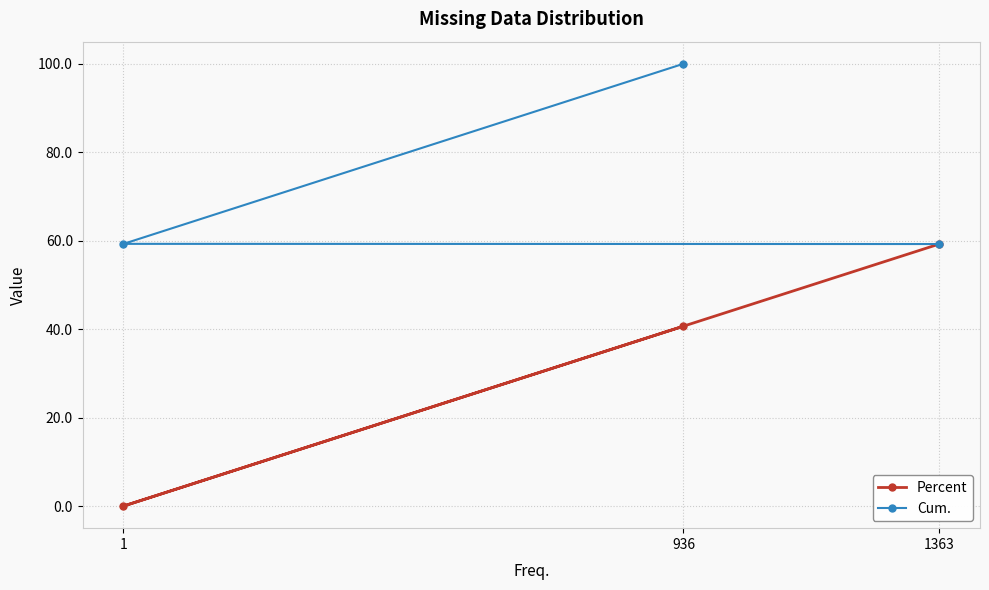

How many data points in Percent are less than 40?

1